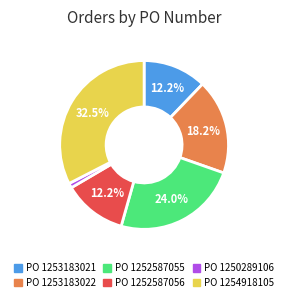

Is there any slice that represents more than half of the pie?

No